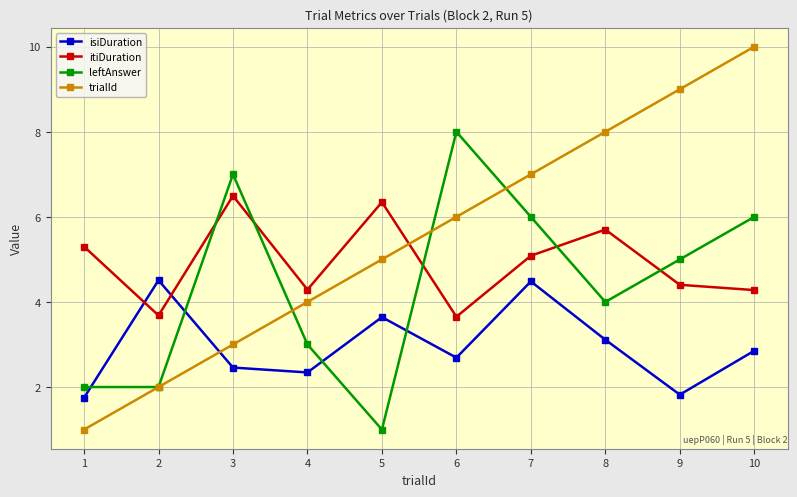

How many lines are shown in the chart?

4